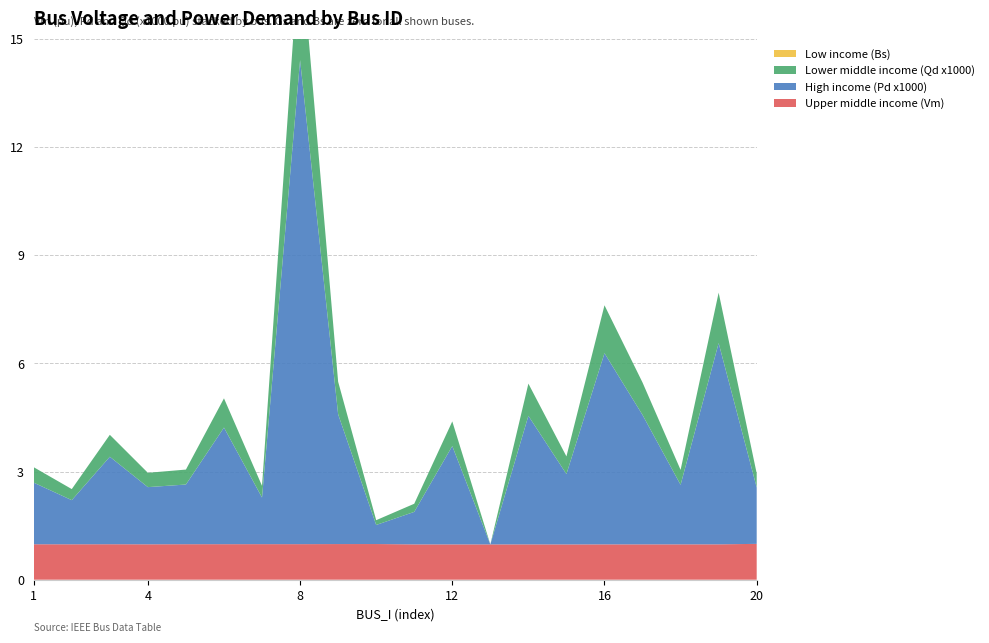

Reading left to right, extract all data points from this chart.

Upper middle income (Vm): 1=1.0	2=1.0	3=1.0	4=1.0	5=1.0	6=1.0	7=1.0	8=1.0	9=1.0	10=1.0	11=1.0	12=1.0	13=1.0	14=1.0	15=1.0	16=1.0	17=1.0	18=1.0	19=1.0	20=1.0
High income (Pd x1000): 1=1.7	2=1.2	3=2.4	4=1.6	5=1.7	6=3.2	7=1.3	8=13.4	9=3.6	10=0.5	11=0.9	12=2.7	13=0.0	14=3.6	15=2.0	16=5.3	17=3.6	18=1.7	19=5.6	20=1.6
Lower middle income (Qd x1000): 1=0.4	2=0.3	3=0.6	4=0.4	5=0.4	6=0.8	7=0.3	8=3.4	9=0.9	10=0.1	11=0.2	12=0.7	13=0.0	14=0.9	15=0.5	16=1.3	17=0.9	18=0.4	19=1.4	20=0.4
Low income (Bs): 1=0.0	2=0.0	3=0.0	4=0.0	5=0.0	6=0.0	7=0.0	8=0.0	9=0.0	10=0.0	11=0.0	12=0.0	13=0.0	14=0.0	15=0.0	16=0.0	17=0.0	18=0.0	19=0.0	20=0.0